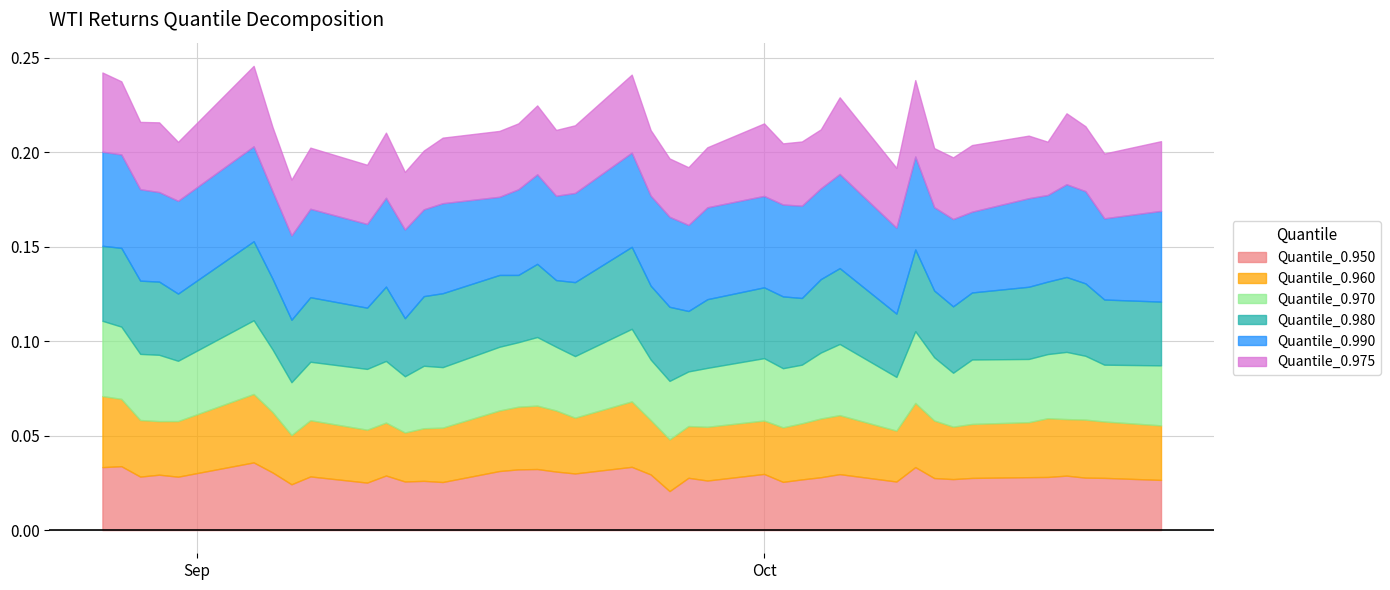

What position from the left is 2012-08-30?

4